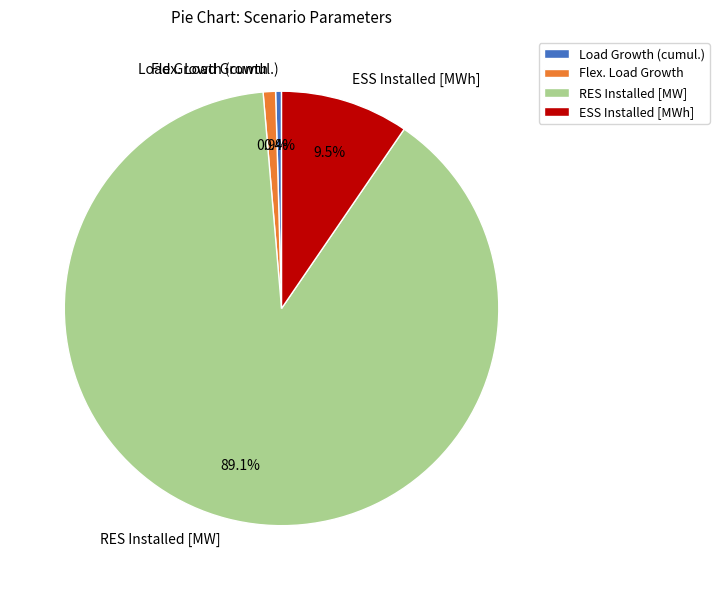

Which has a higher value, RES Installed [MW] or ESS Installed [MWh]?

RES Installed [MW]